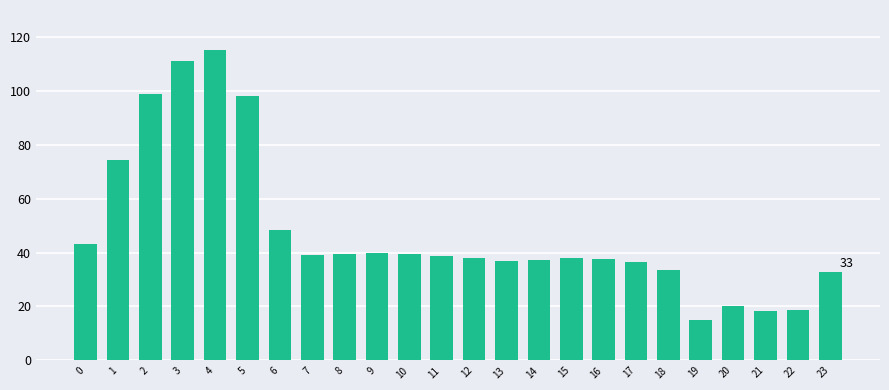

What is the sum of the values at 1 and 7?

113.5